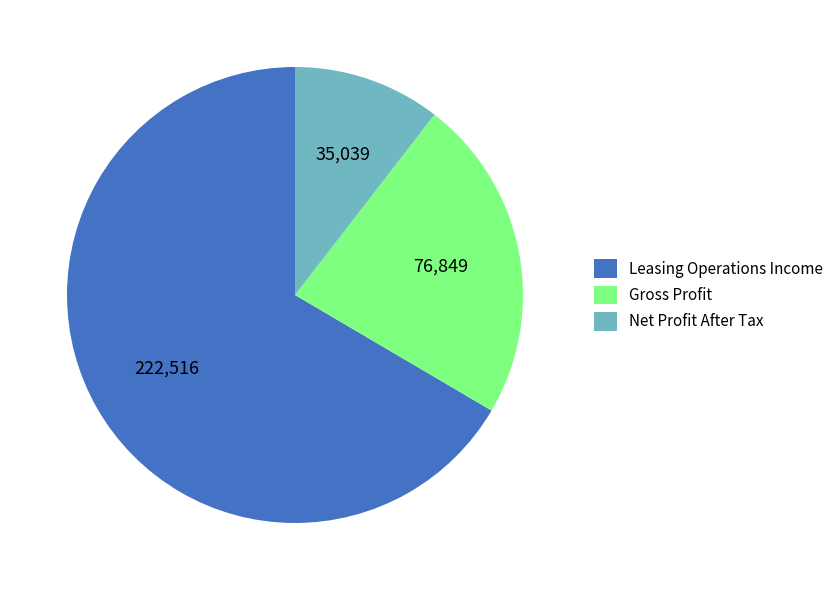

The Net Profit After Tax slice represents 1% of the pie. True or false?

False